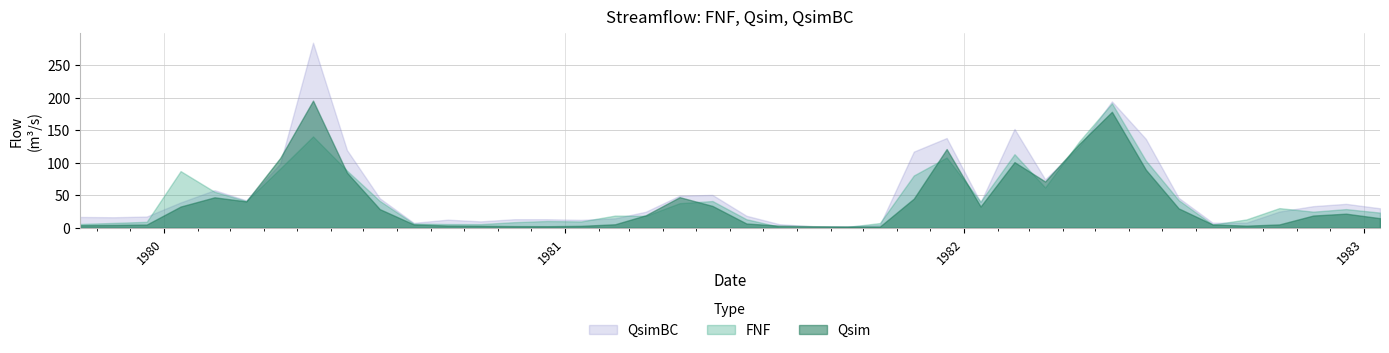

How many times do QsimBC and Qsim cross each other?

6